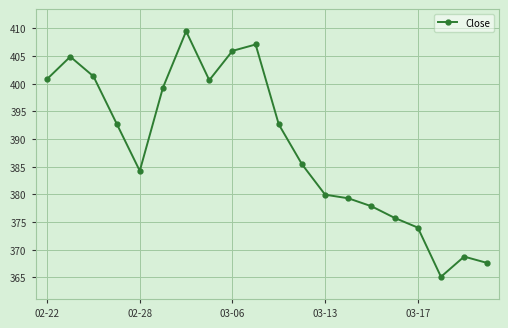

What is the sum of all values?

7772.9